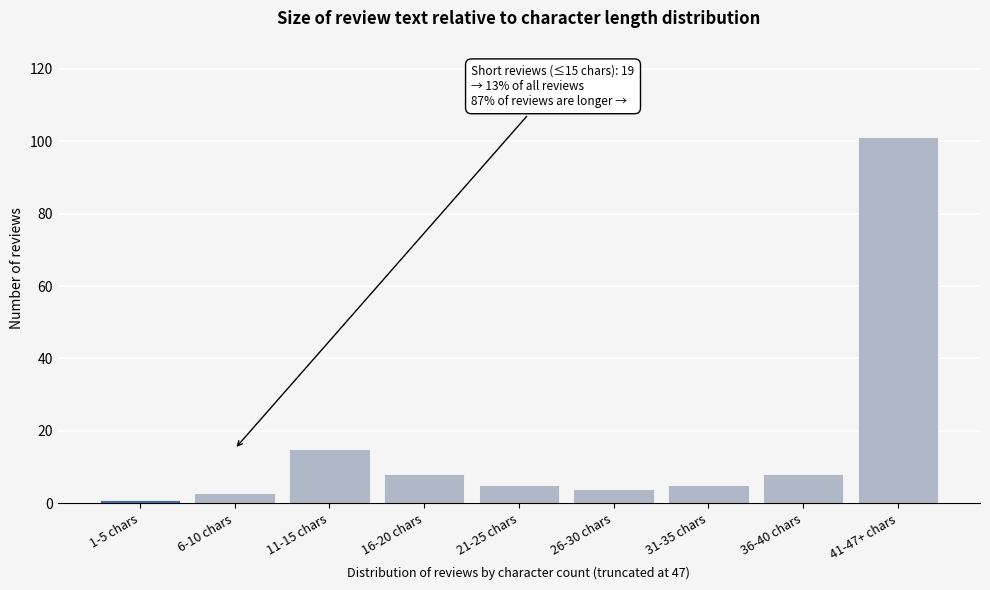

Reading left to right, list all the values displayed in this chart.

1	3	15	8	5	4	5	8	101